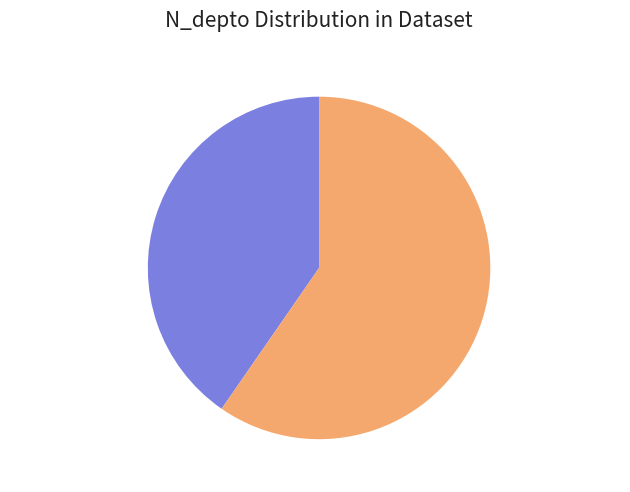

To the nearest percent, what is the difference between the largest and smallest slice percentages?

19%